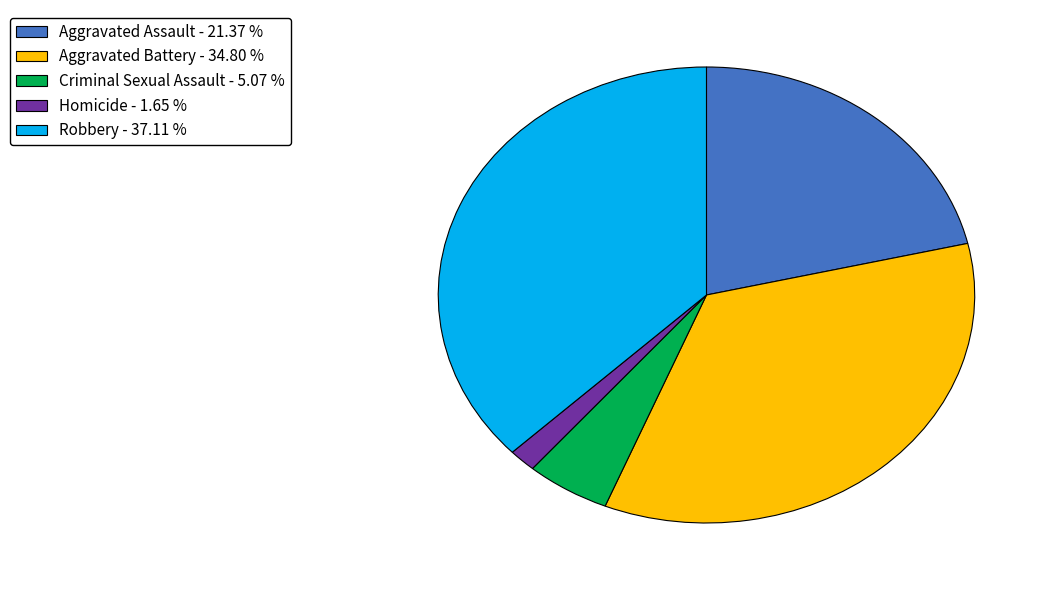

Combined, do Homicide - 1.65 % and Aggravated Assault - 21.37 % account for over 50%?

No